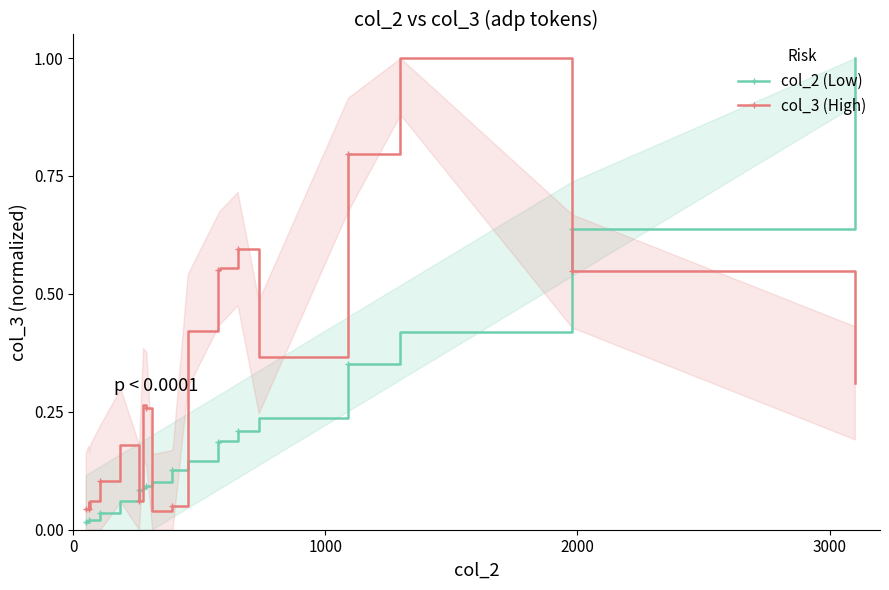

How many times do col_3 (High) and col_2 (Low) cross each other?

5